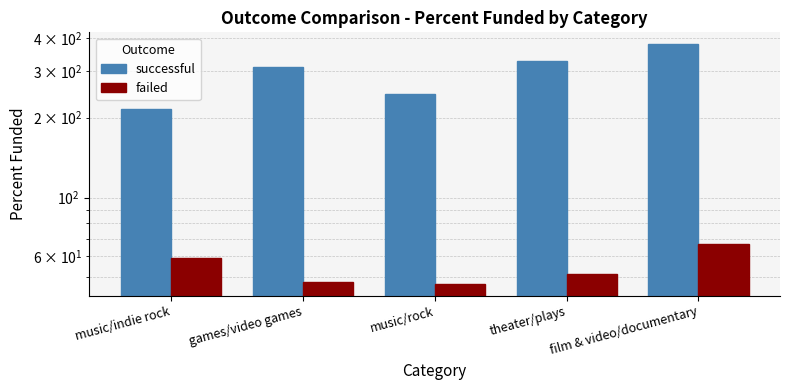

At which label is failed closest to 57?

music/indie rock